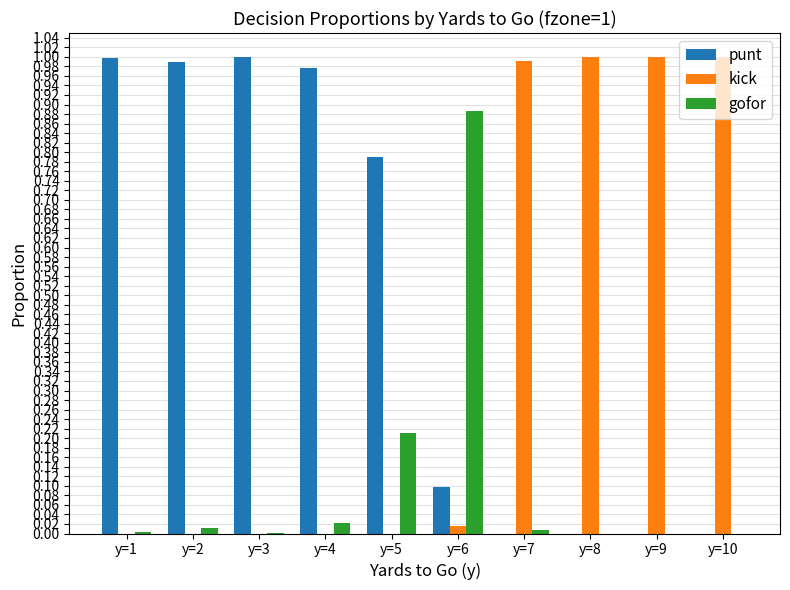

Which series has the largest total across all categories?

punt